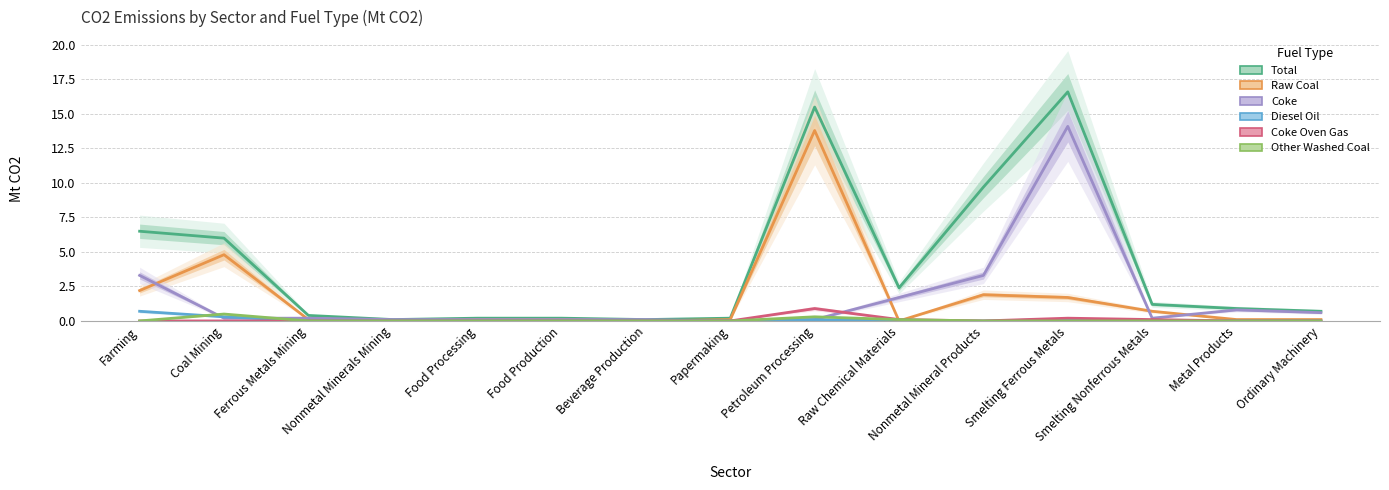

Count the Coke Oven Gas values in the range 0 to 1.

15